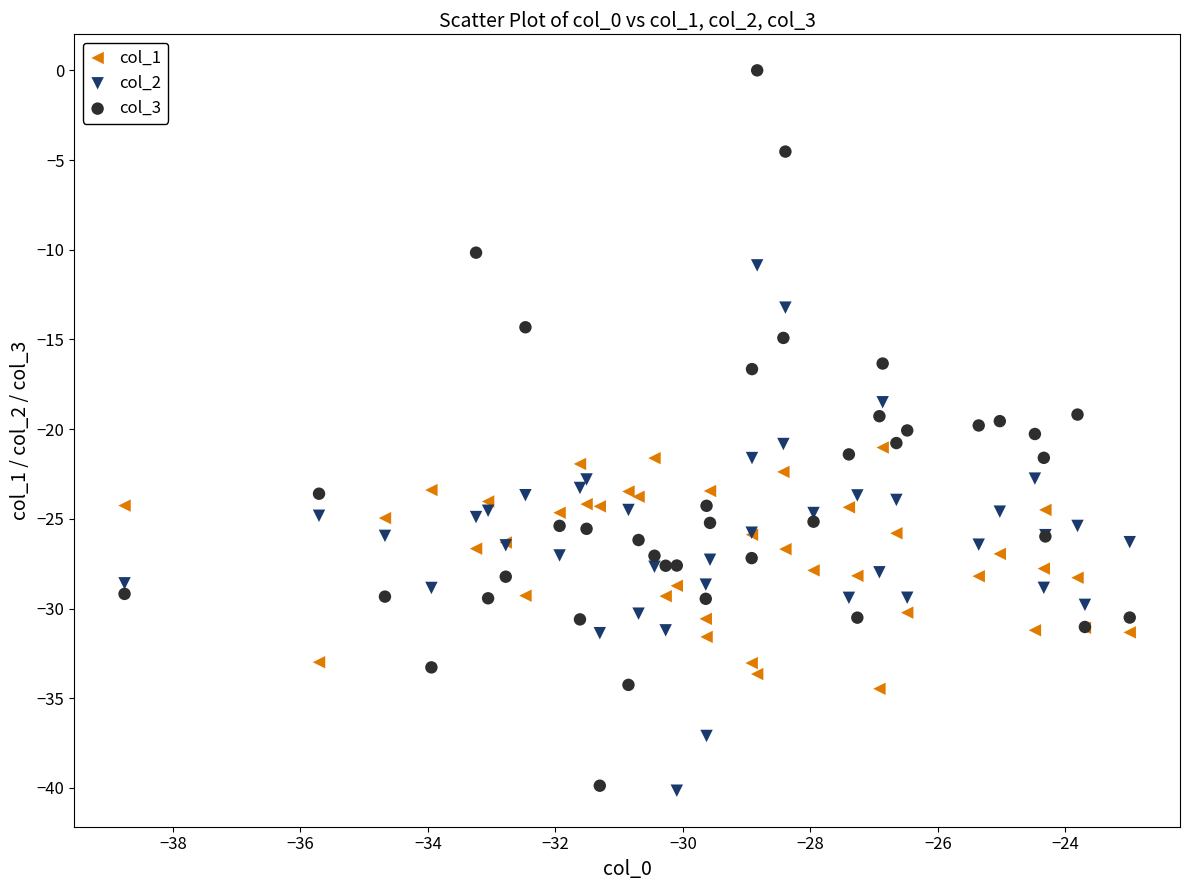

What is the X range (max minus min) for the scatter plot?

15.8